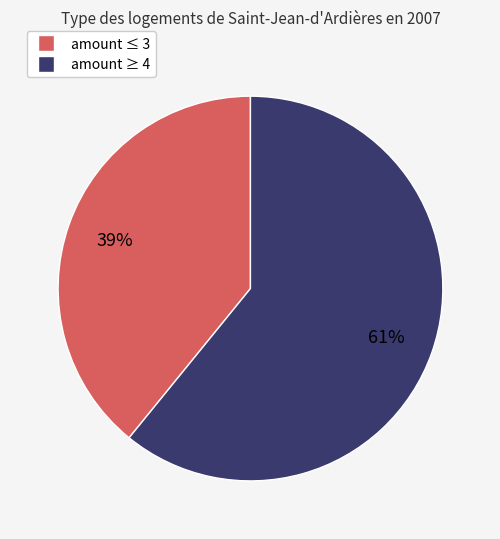

The amount ≥ 4 slice represents 61% of the pie. True or false?

True